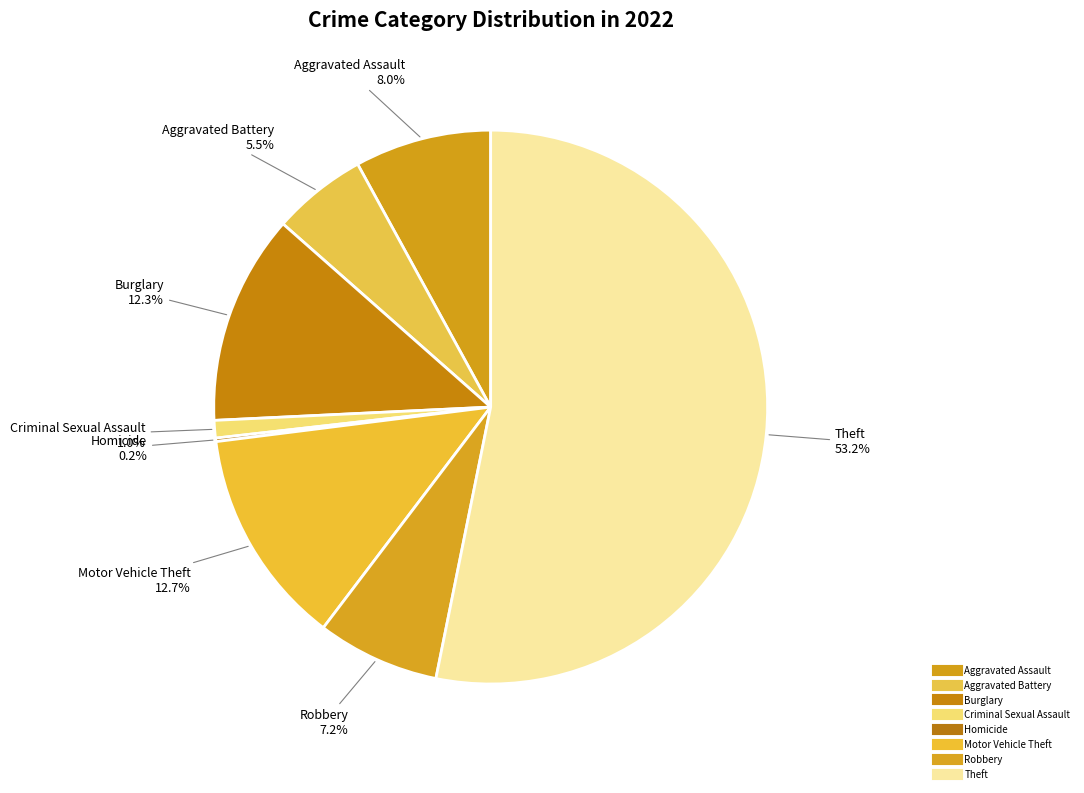

Which slice is the largest?

Theft